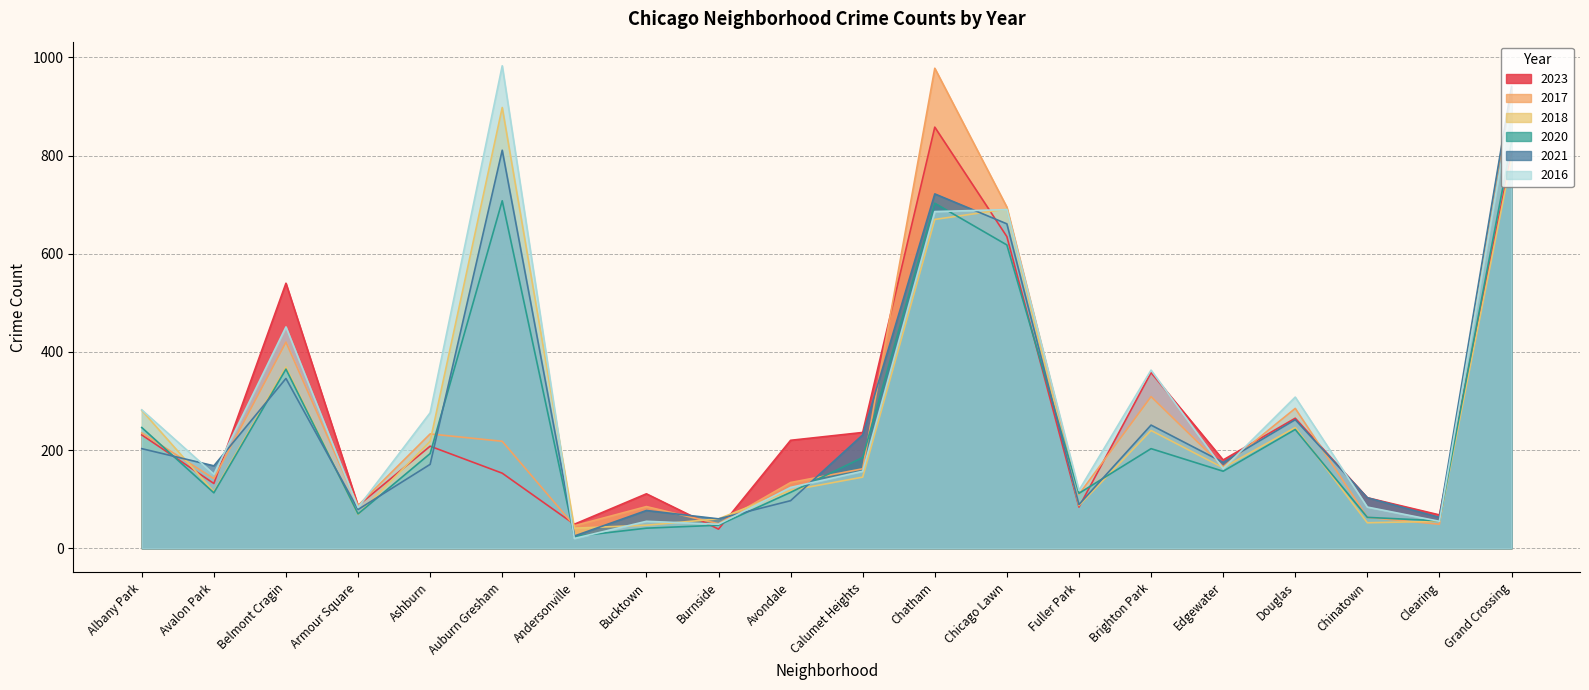

What is the smallest value displayed?

20